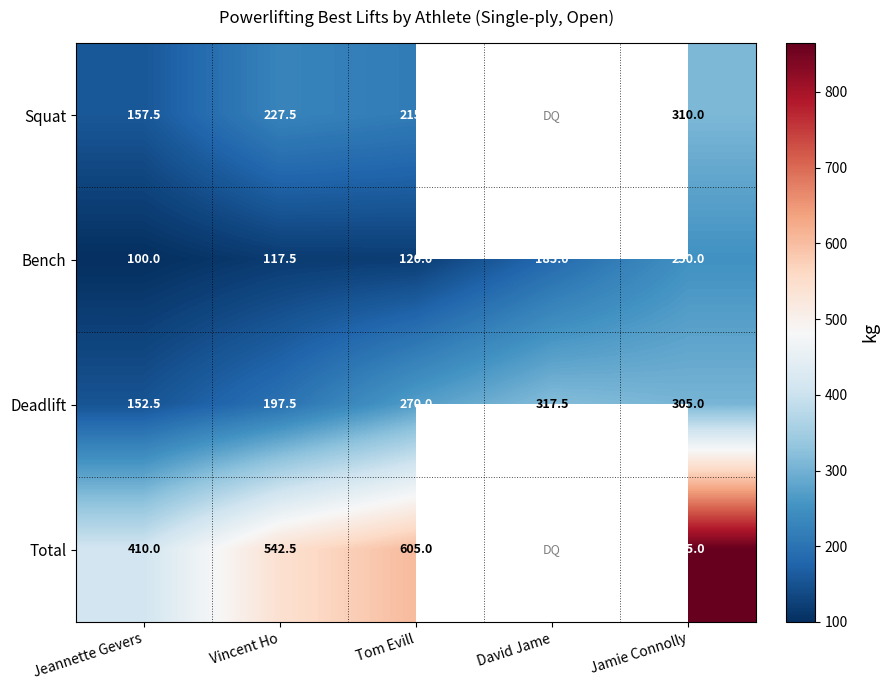

What is the difference between the maximum and minimum values in the Bench series?

150.0